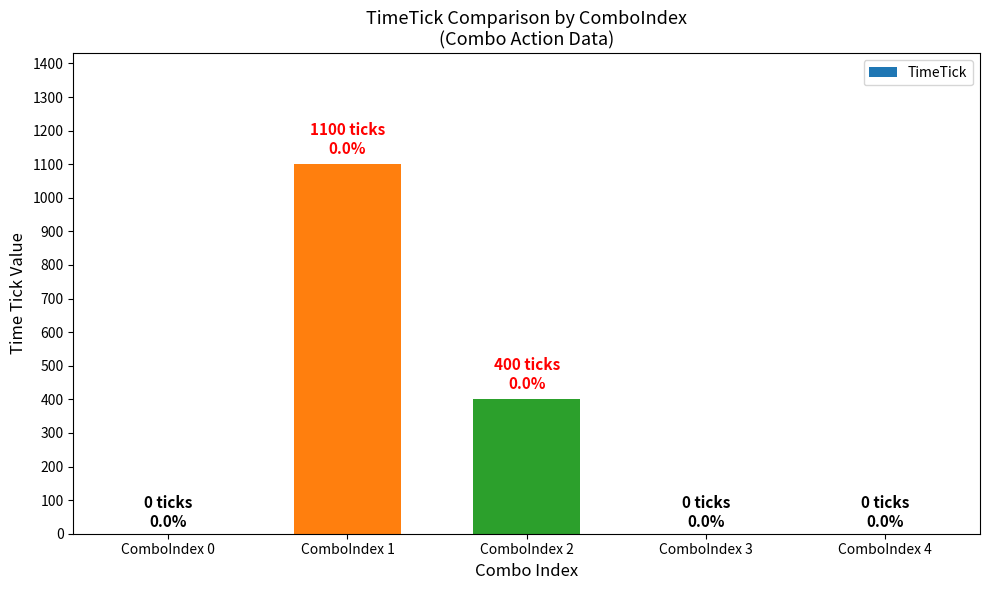

Reading left to right, list all the values displayed in this chart.

0	1100	400	0	0